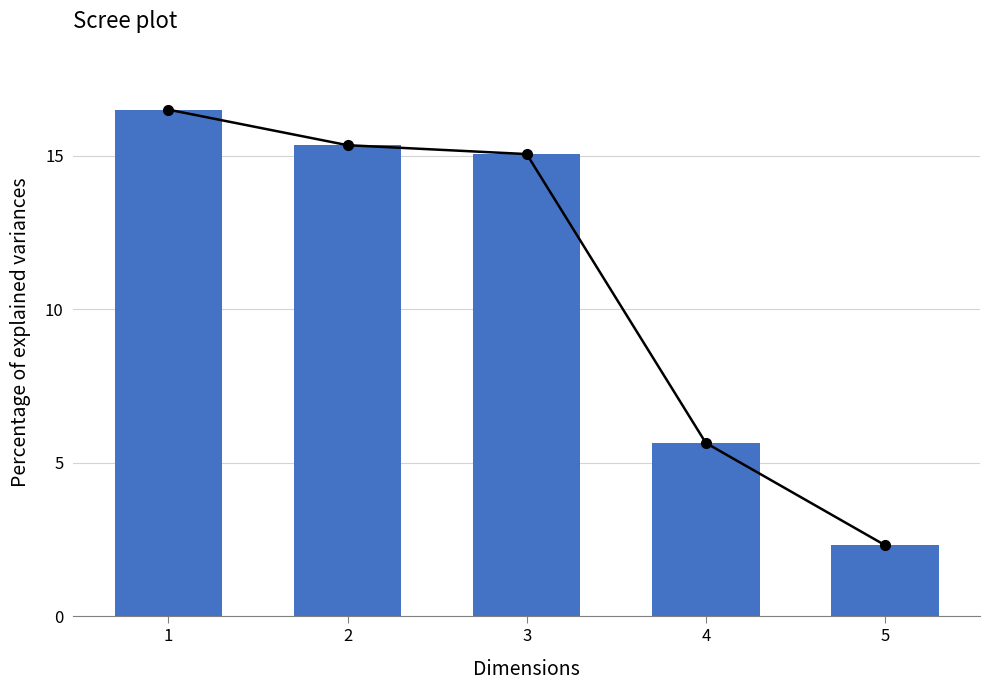

At which category is the sum across all series the highest?

1